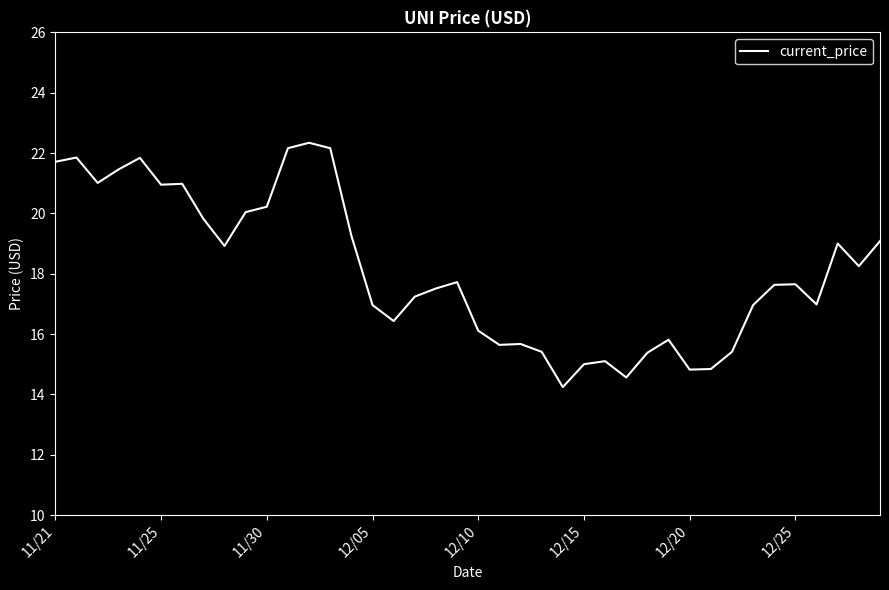

What is the minimum value shown in the chart?

14.2